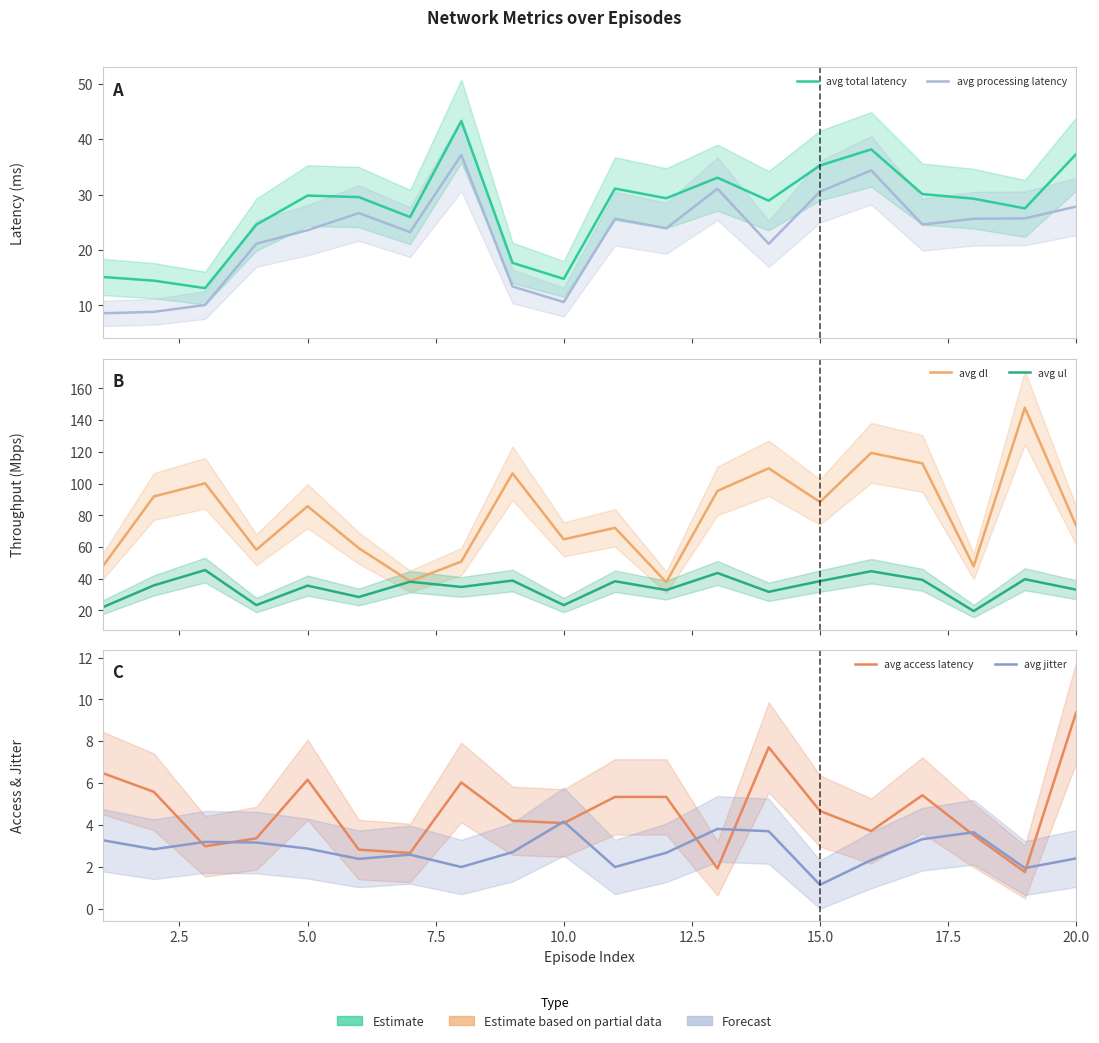

Reading right to left, what are all the values shown in this chart?

avg total latency: 37.3	27.5	29.2	30.1	38.1	35.2	28.9	33.0	29.3	31.1	14.8	17.7	43.2	25.9	29.5	29.8	24.6	13.1	14.5	15.1
avg processing latency: 27.8	25.7	25.6	24.6	34.4	30.5	21.1	31.1	23.9	25.6	10.6	13.4	37.1	23.2	26.7	23.6	21.1	10.1	8.8	8.6
avg dl: 73.5	147.9	47.8	112.8	119.4	88.4	109.7	95.4	37.9	72.1	64.9	106.5	50.8	38.4	59.3	85.8	58.3	100.2	91.9	47.8
avg ul: 33.1	39.7	19.6	39.3	44.8	38.5	31.8	43.6	32.9	38.4	23.4	38.9	34.9	38.1	28.5	35.7	23.4	45.5	35.8	22.0
avg access latency: 9.4	1.8	3.5	5.4	3.7	4.7	7.7	1.9	5.3	5.3	4.1	4.2	6.0	2.7	2.8	6.2	3.4	3.0	5.6	6.5
avg jitter: 2.4	1.9	3.6	3.3	2.3	1.1	3.7	3.8	2.7	2.0	4.2	2.7	2.0	2.6	2.4	2.9	3.2	3.2	2.8	3.3